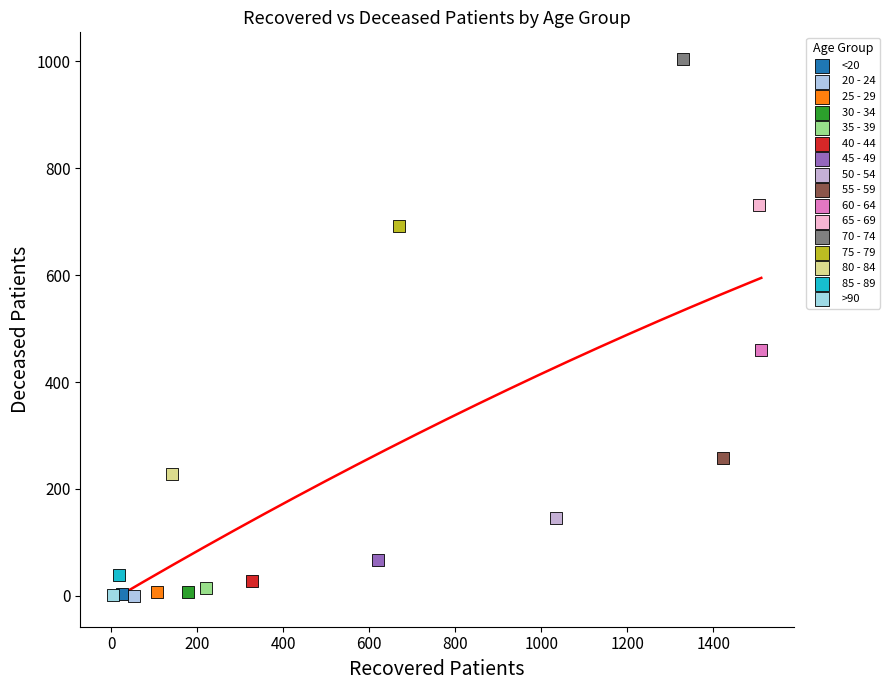

What are all the series names shown in the legend?

<20, 20 - 24, 25 - 29, 30 - 34, 35 - 39, 40 - 44, 45 - 49, 50 - 54, 55 - 59, 60 - 64, 65 - 69, 70 - 74, 75 - 79, 80 - 84, 85 - 89, >90